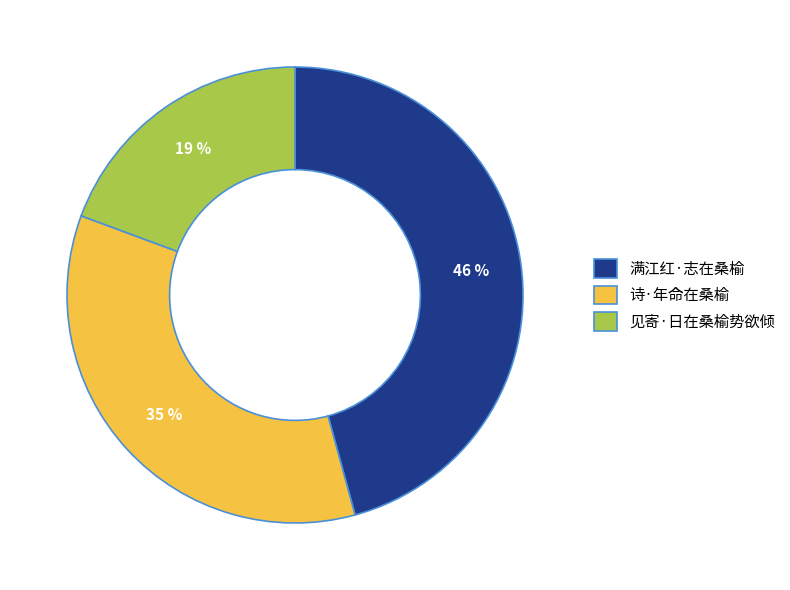

To the nearest percent, what is the combined percentage of 诗·年命在桑榆 and 见寄·日在桑榆势欲倾?

54%